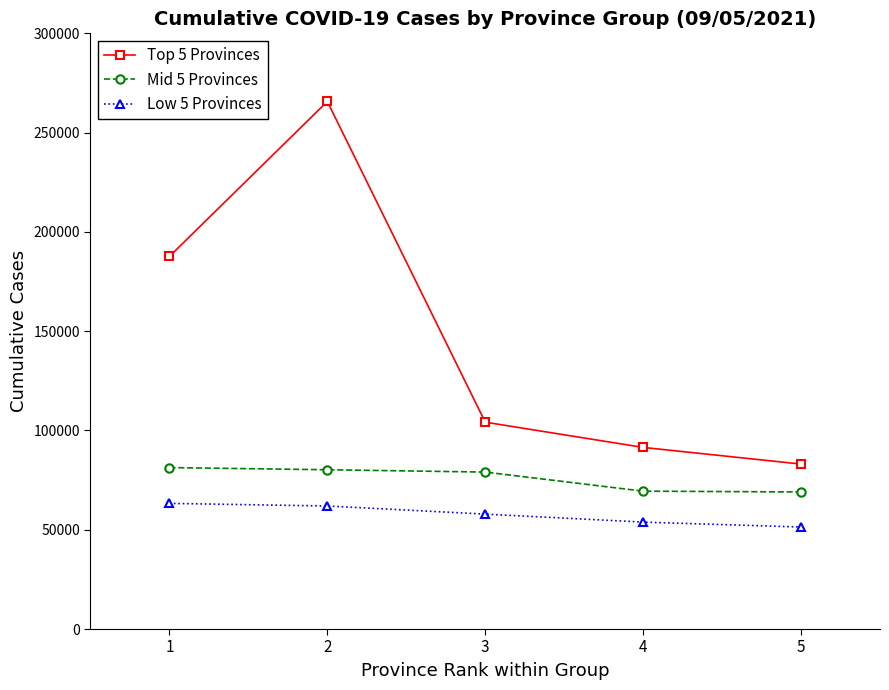

Rank the series by their maximum value, from lowest to highest.

Low 5 Provinces, Mid 5 Provinces, Top 5 Provinces